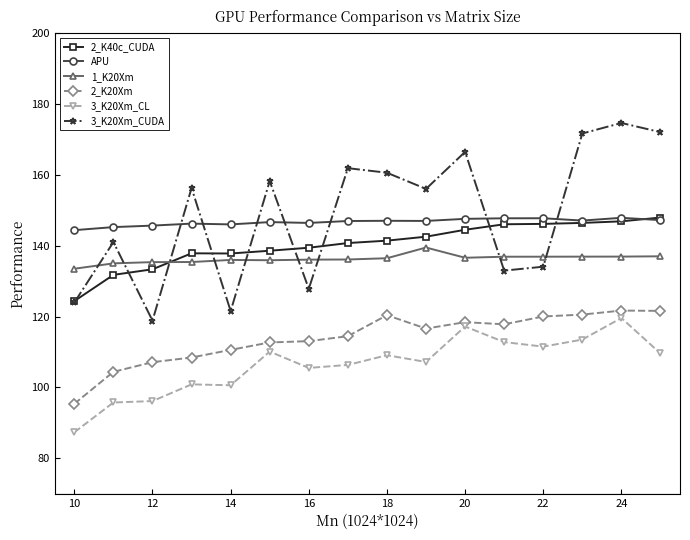

How many interior local valleys does the 3_K20Xm_CUDA series have?

5